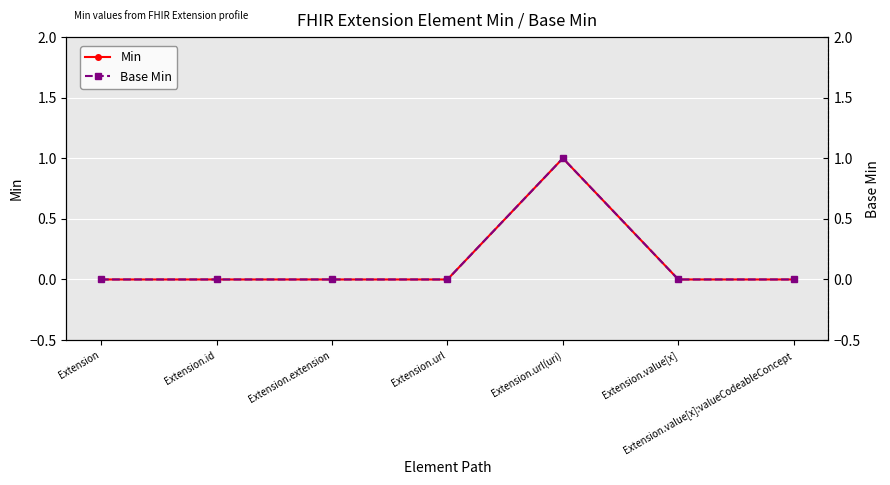

Which series changed the most between Extension.id and Extension.url?

Min